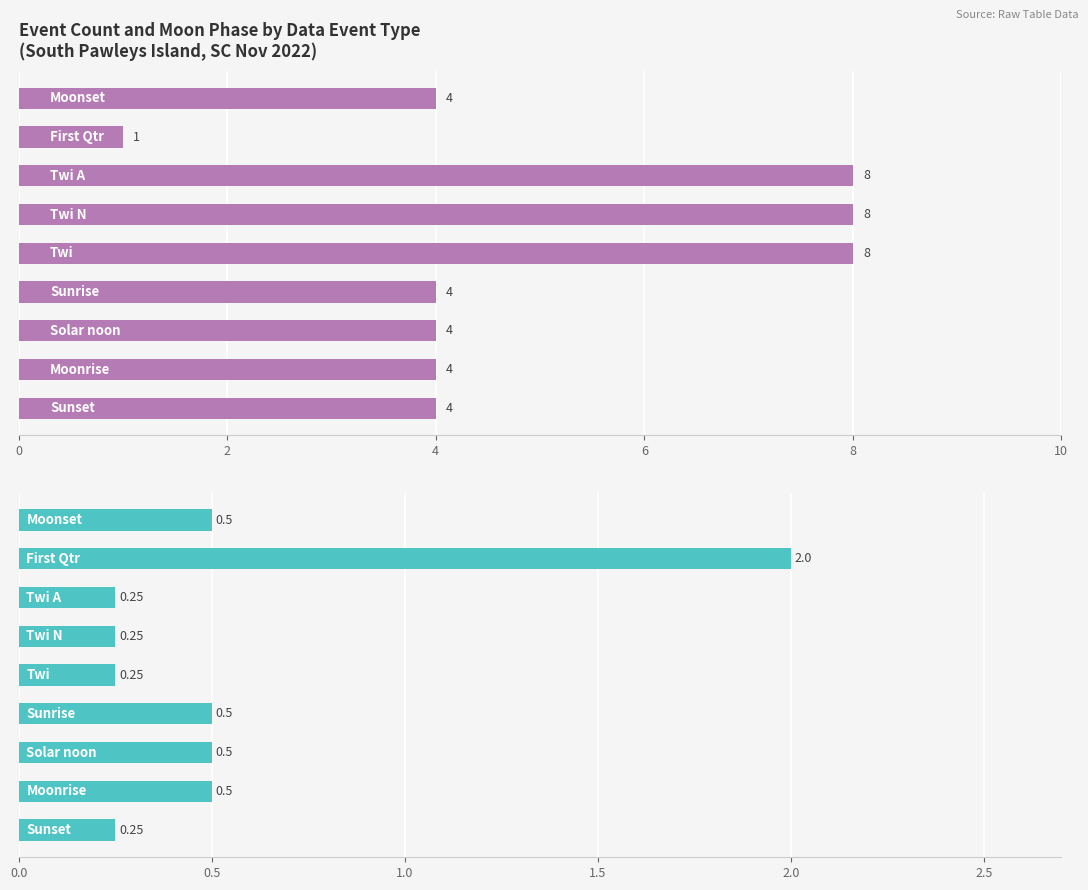

Which series has the largest total across all categories?

Event Count